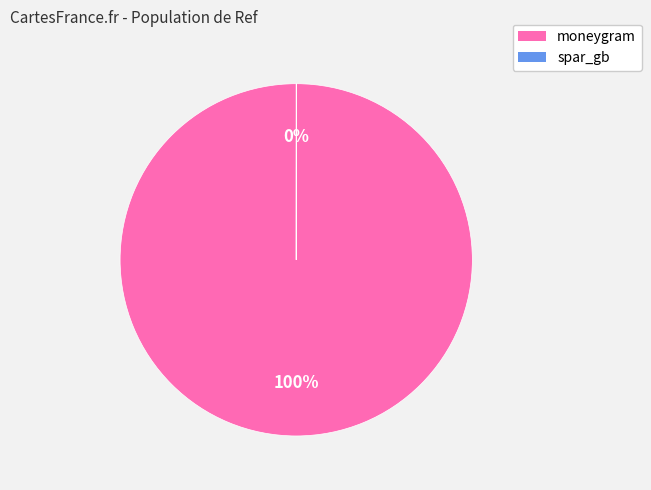

To the nearest percent, what is the difference between the largest and smallest slice percentages?

100%